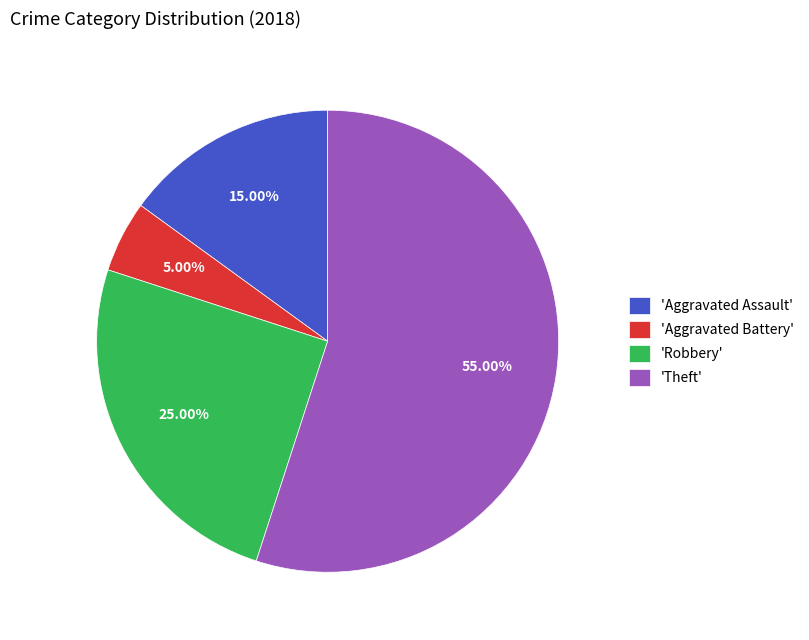

What is the majority slice?

'Theft'